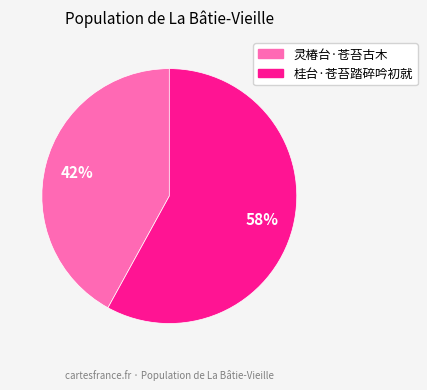

Which slice represents more than half of the pie?

桂台·苍苔踏碎吟初就